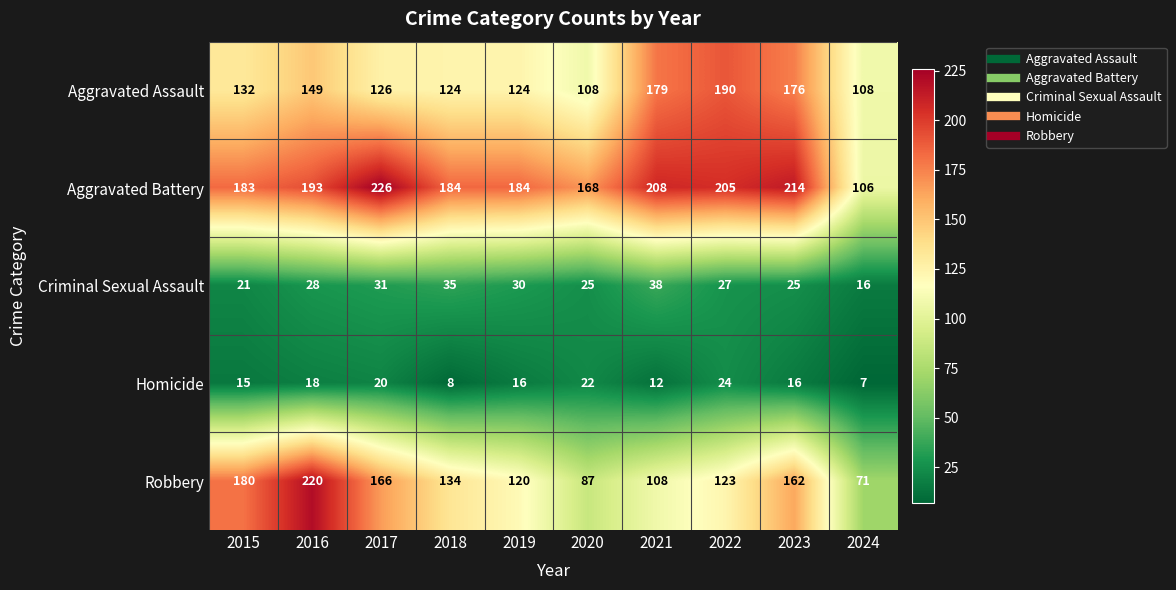

What is the greatest value displayed?

226